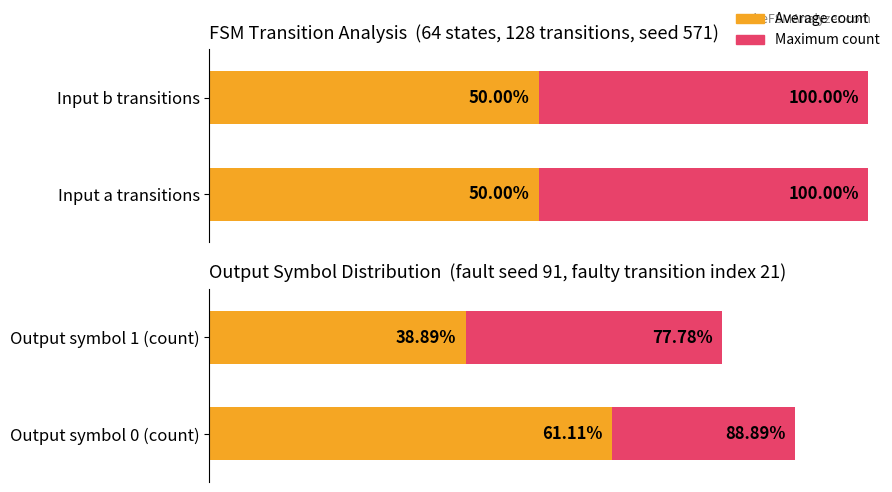

The value of output_symbol_1 at state_1 is 1. True or false?

False